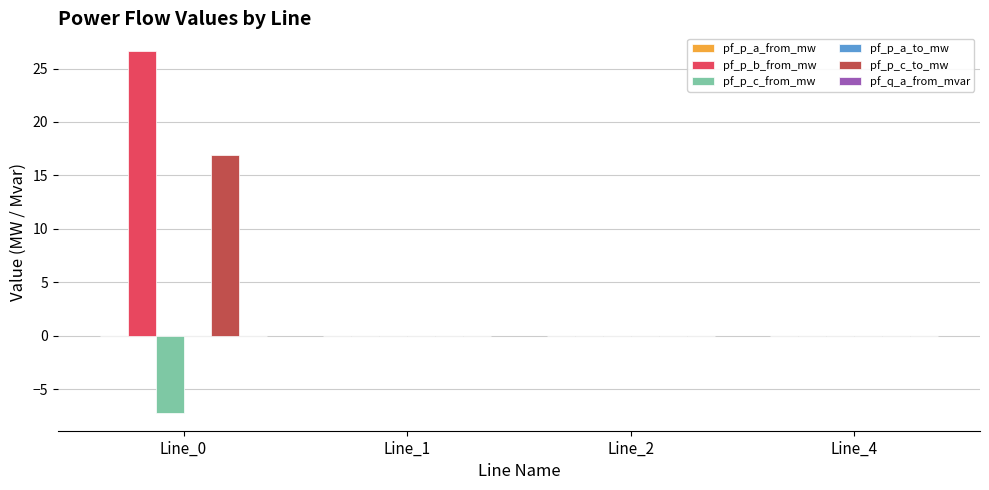

How many series are shown in this chart?

3